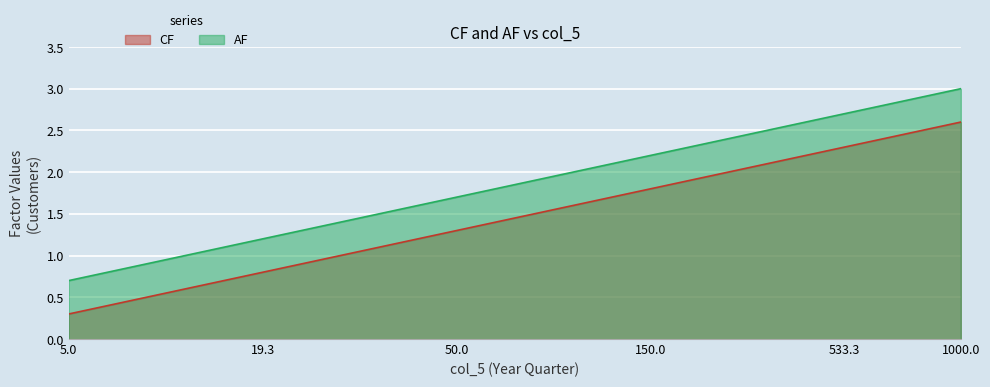

Is it true that AF equals 2.4 at 250.0?

True